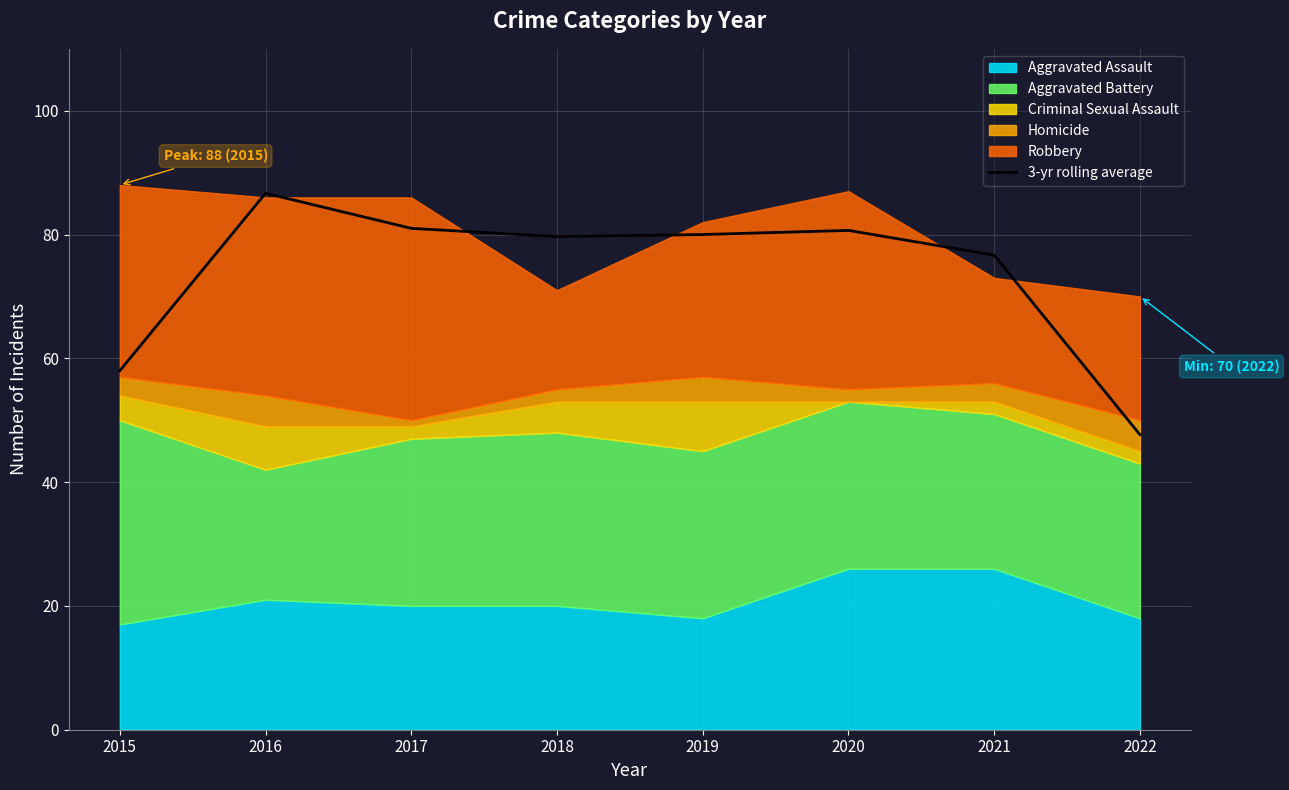

Reading left to right, transcribe all the data shown in this chart.

58.0	86.7	81.0	79.7	80.0	80.7	76.7	47.7